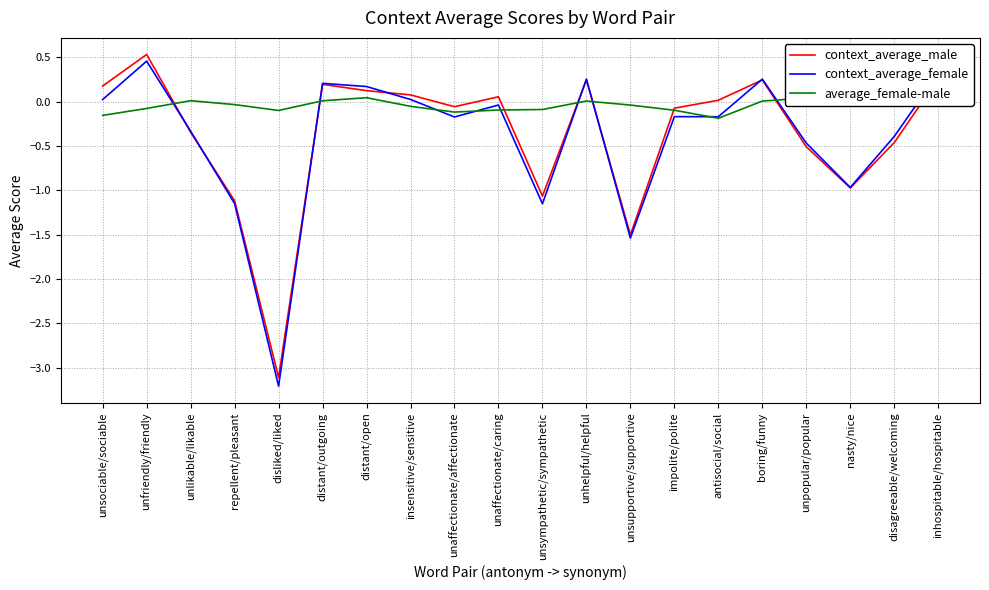

Is the value of context_average_female at distant/open greater than the value of average_female-male at unlikable/likable?

Yes